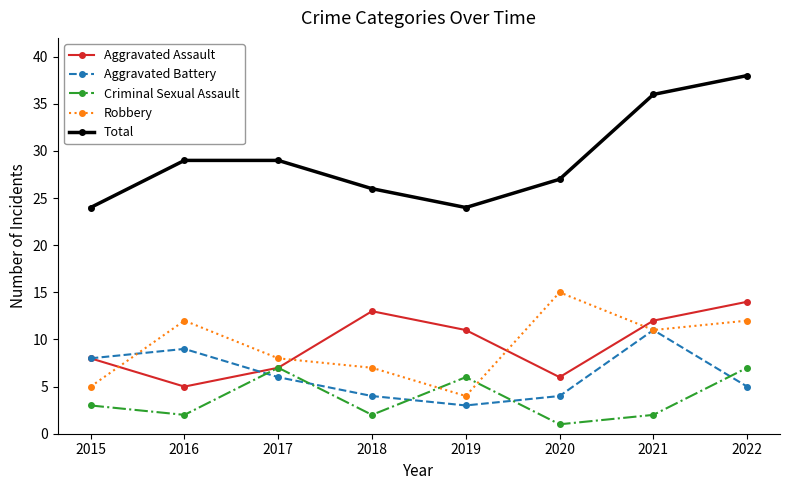

What are all the series names shown in the legend?

Aggravated Assault, Aggravated Battery, Criminal Sexual Assault, Robbery, Total